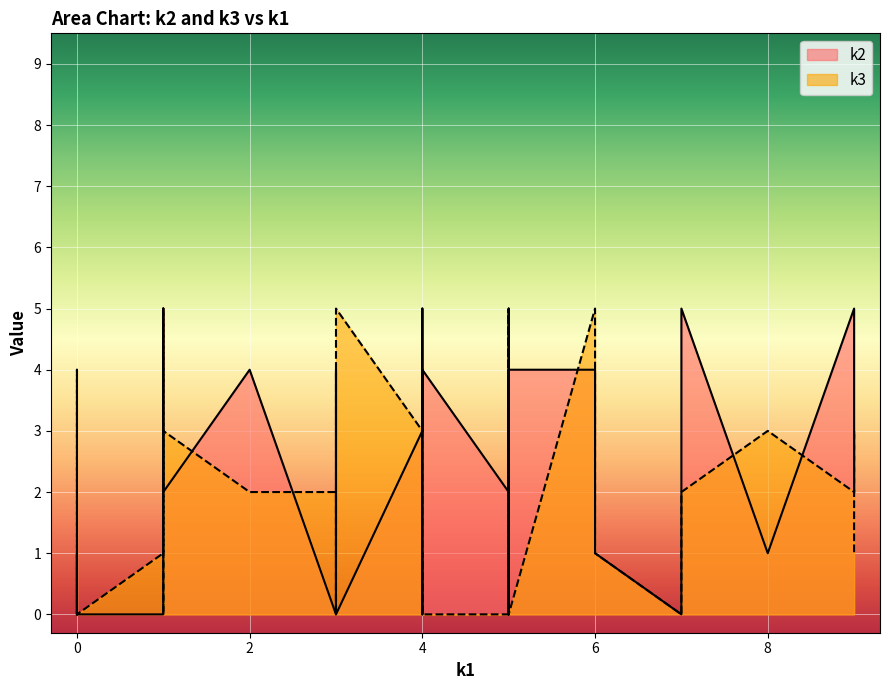

List the series in order of their overall mean, lowest first.

k3, k2